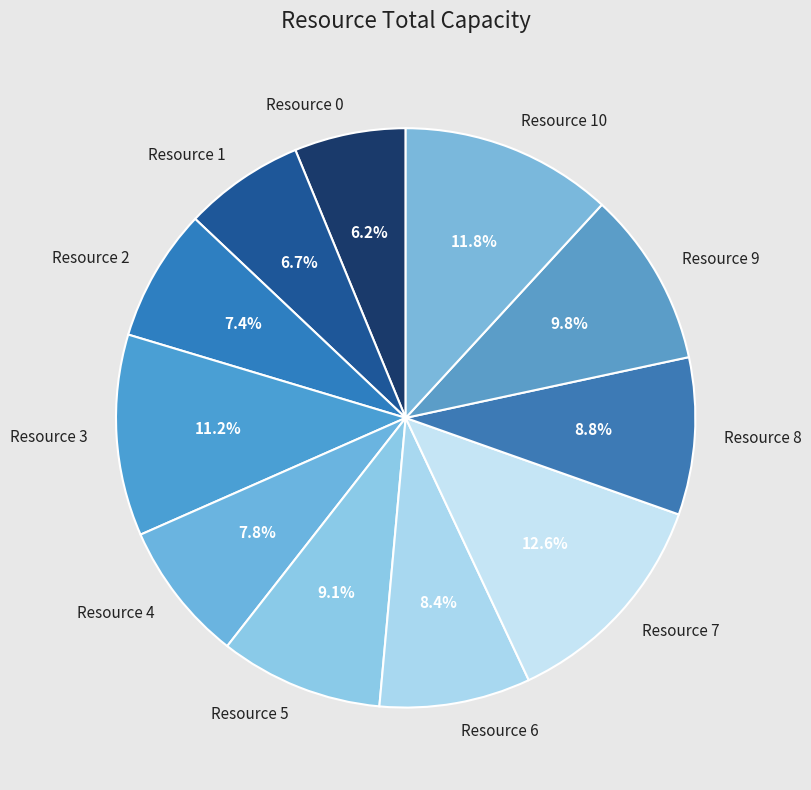

Count the number of slices in the pie.

11